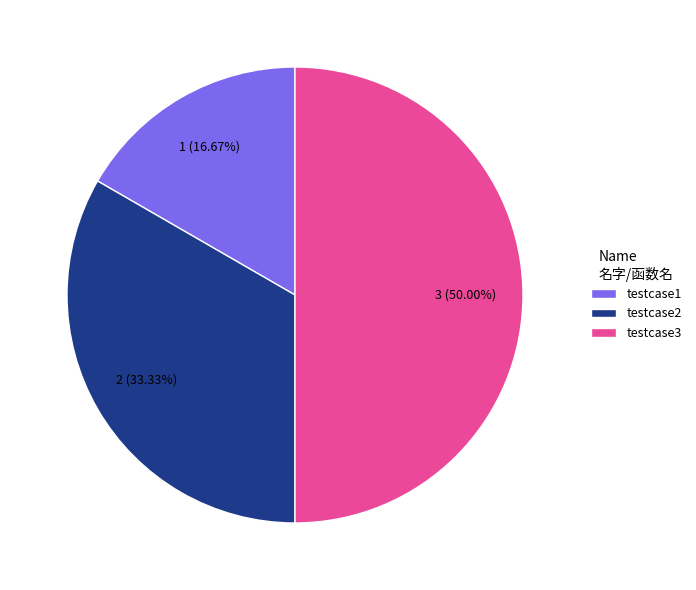

True or false: testcase3 accounts for 50% of the total.

True